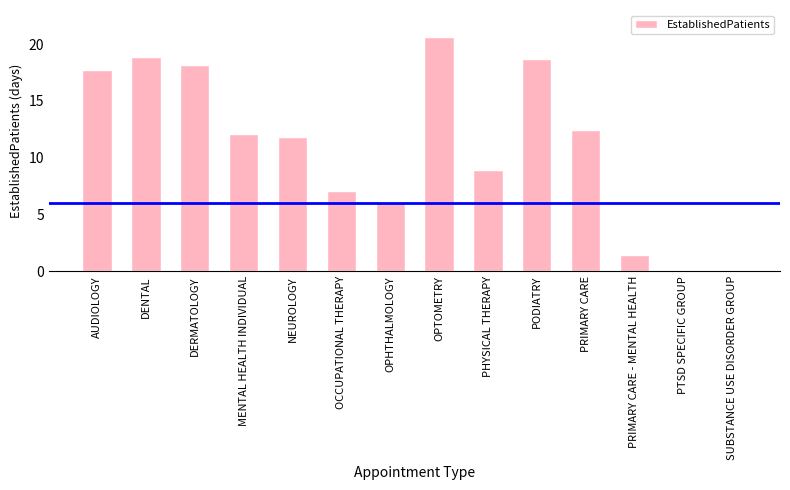

What is the maximum value shown in the chart?

20.6